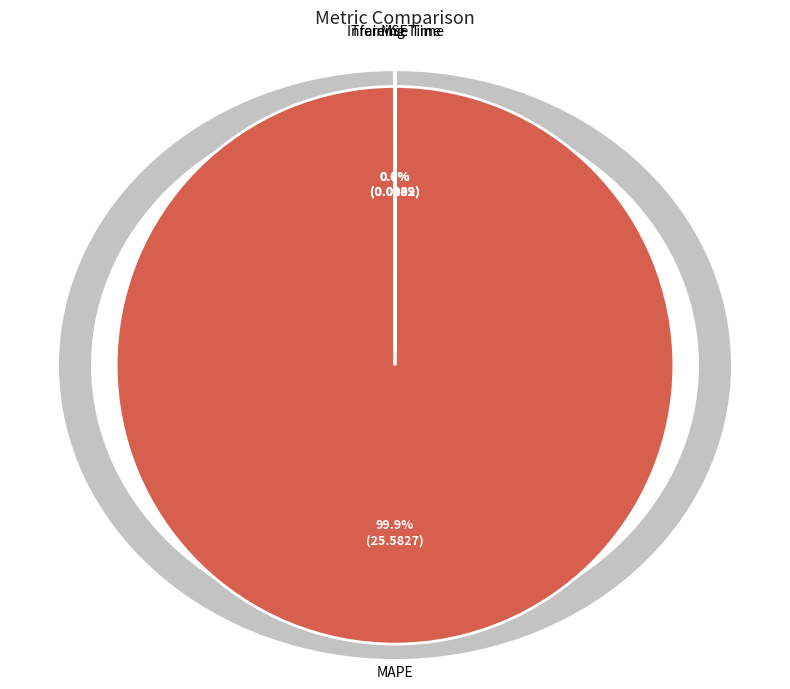

Which category has the biggest portion of the pie?

MAPE